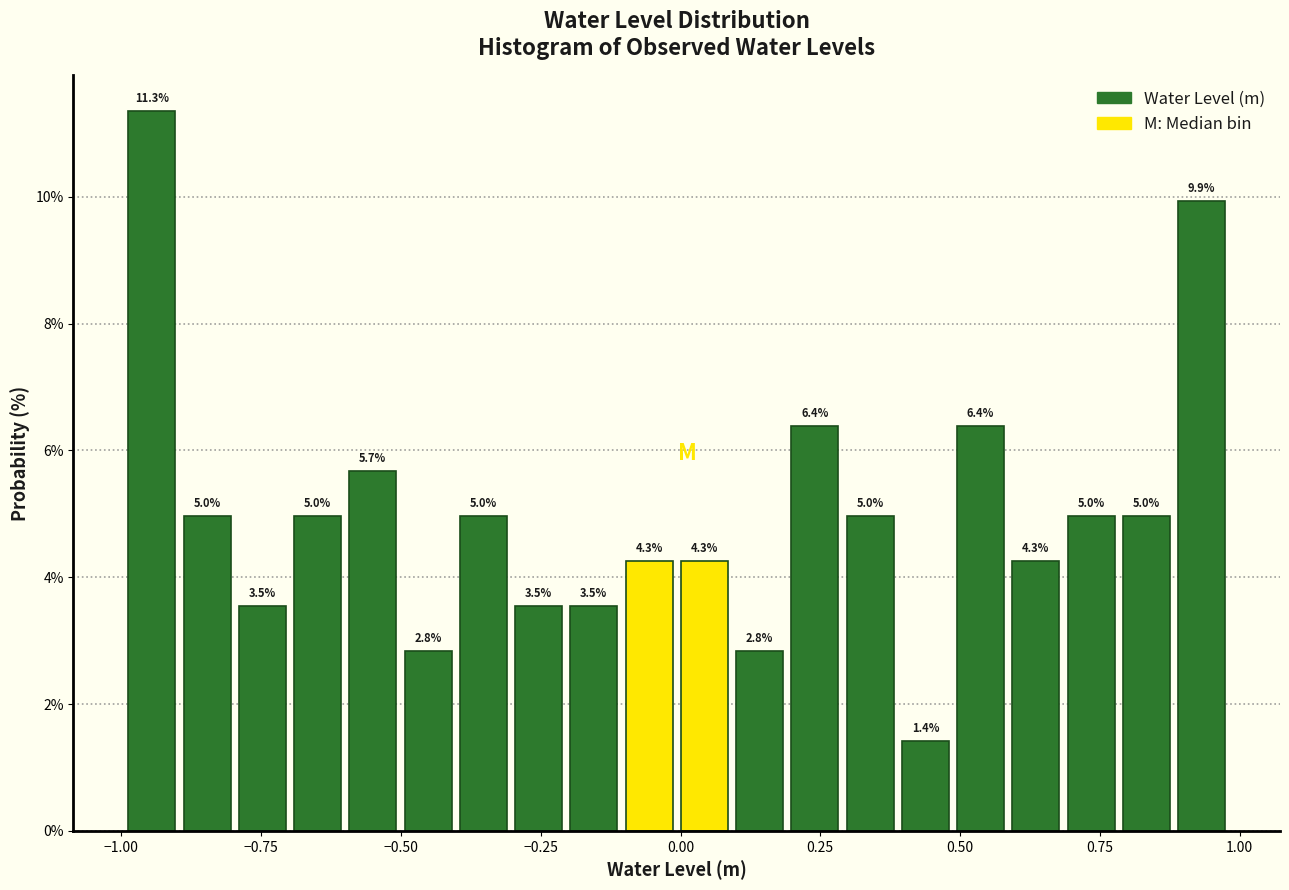

Around what value on the x-axis is the tallest bar? Give the approximate position of its centre, as read against the axis.

-0.95